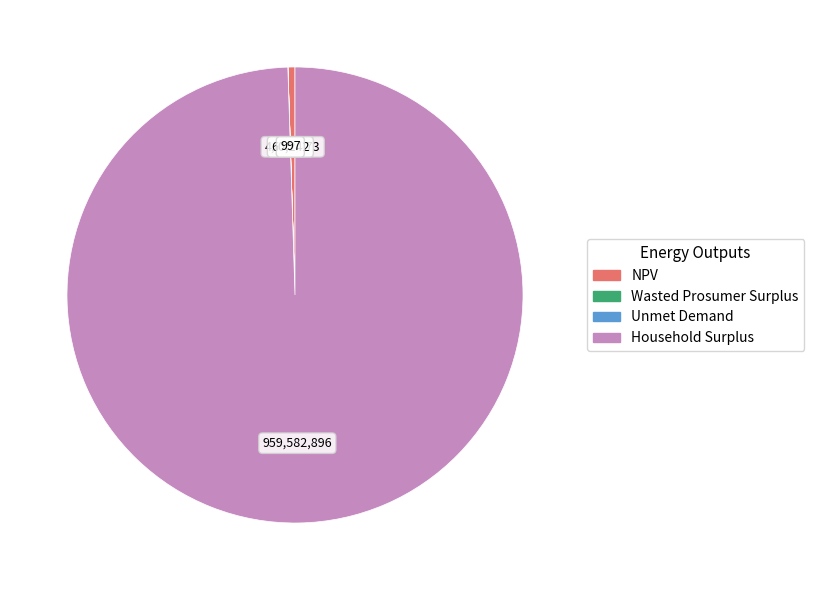

What is the largest slice in the pie chart?

Household Surplus